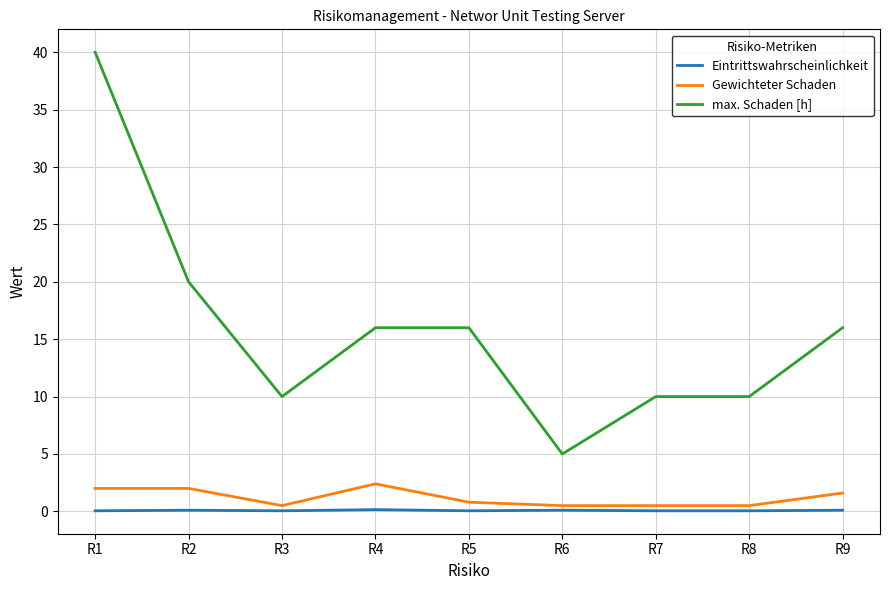

What is the average value of the Eintrittswahrscheinlichkeit series?

0.1